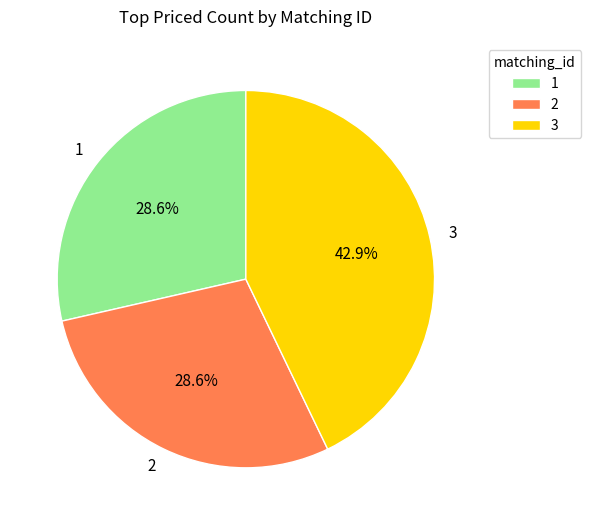

What is the largest slice in the pie chart?

3